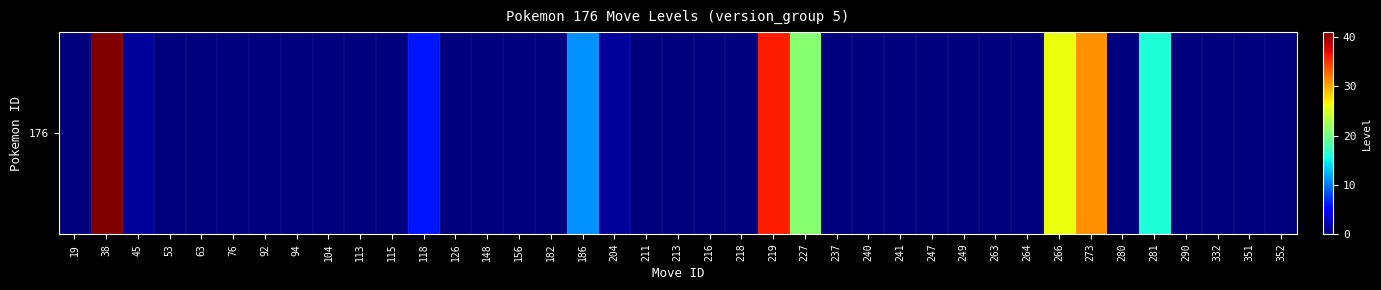

The chart shows a value of 25 at 216. True or false?

False